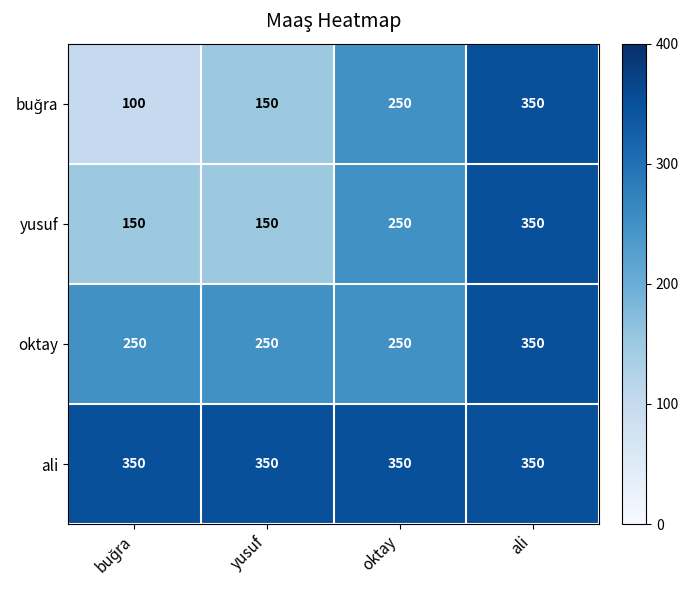

Is it true that oktay equals 250 at yusuf?

True